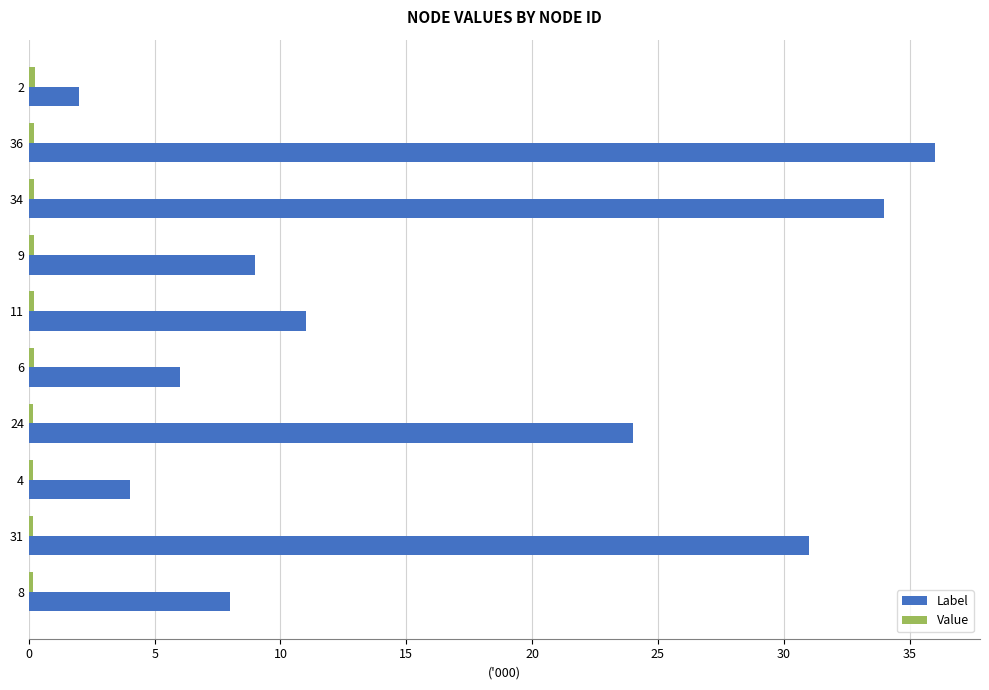

What is the maximum value shown in the chart?

36.0